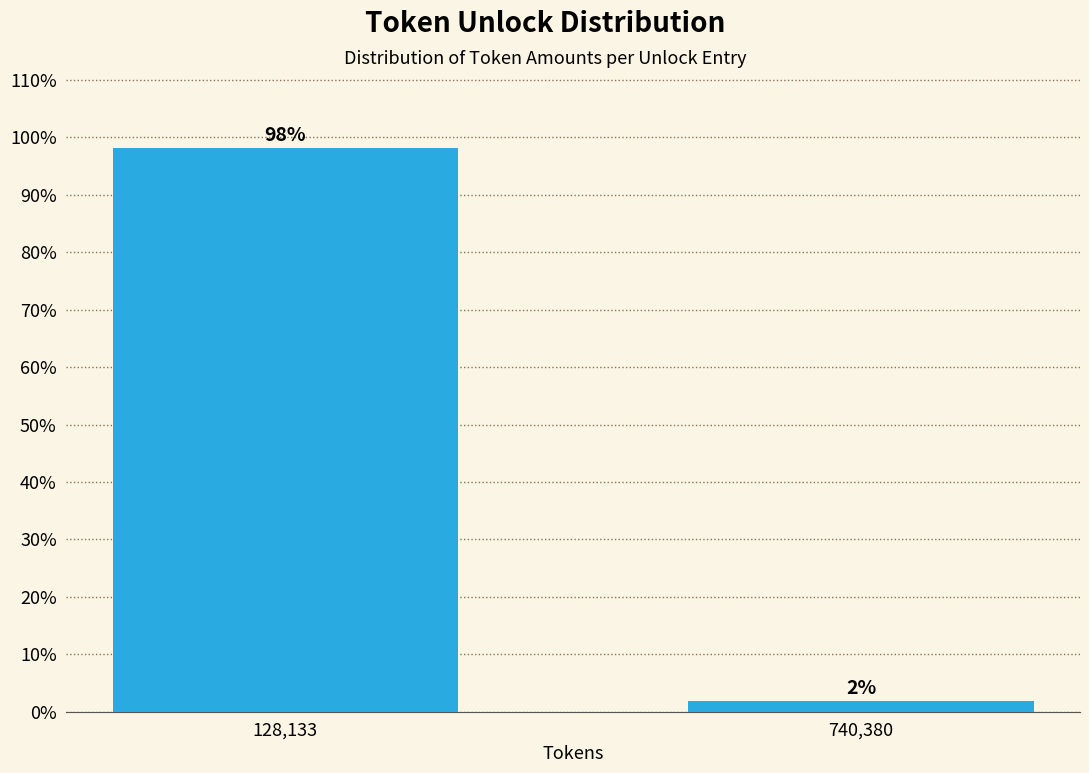

Are the bars horizontal?

No